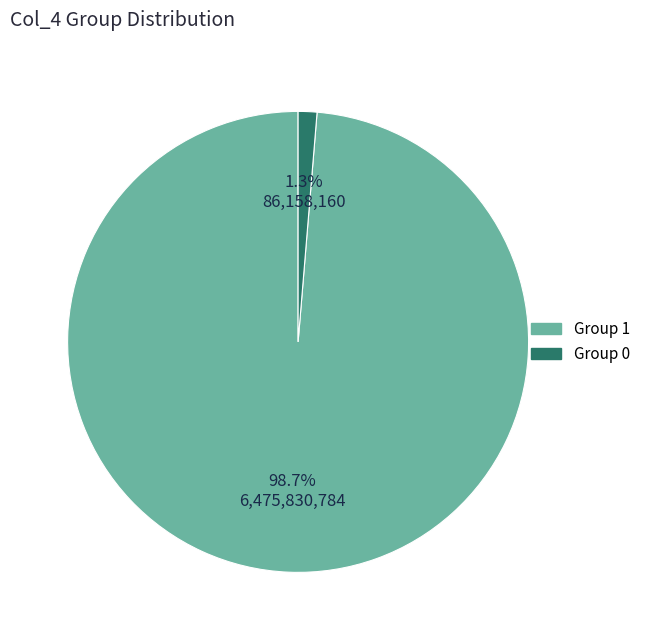

Which category has the smallest portion of the pie?

Group 0